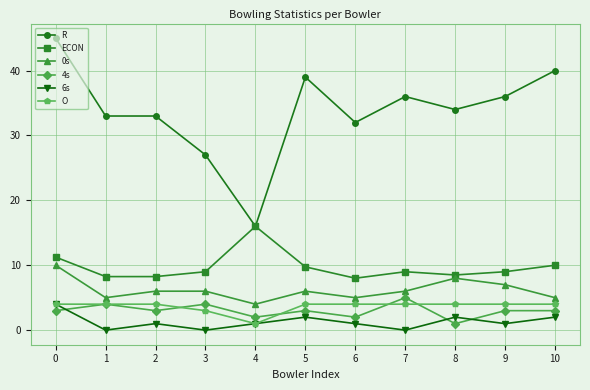

At 6, list the series in order from smallest to largest.

6s, 4s, O, 0s, ECON, R